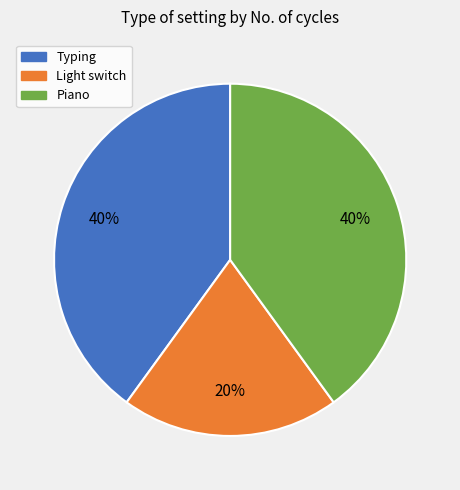

How many segments does this pie chart have?

3